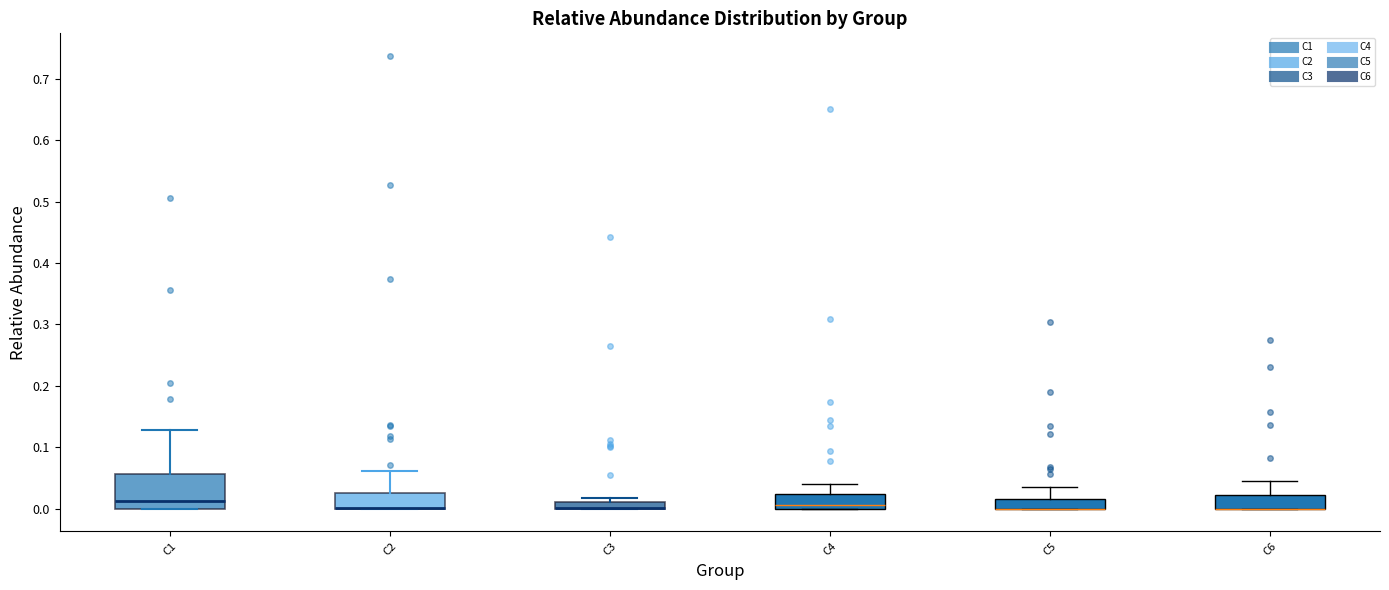

Where is the upper edge of the box for C3 on the y-axis? The values are not printed on the chart, so give them approximately, as read against the axis.

0.01